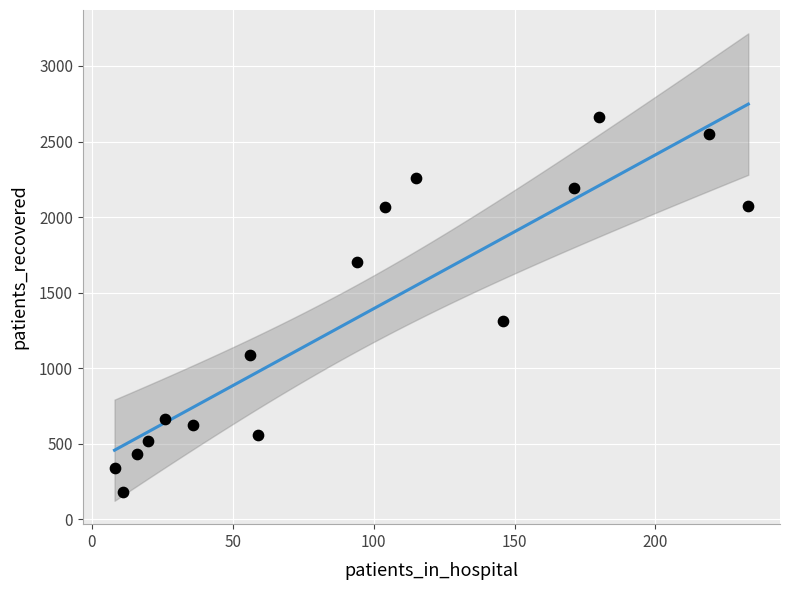

What Y value in the scatter plot is closest to 1422?

1310